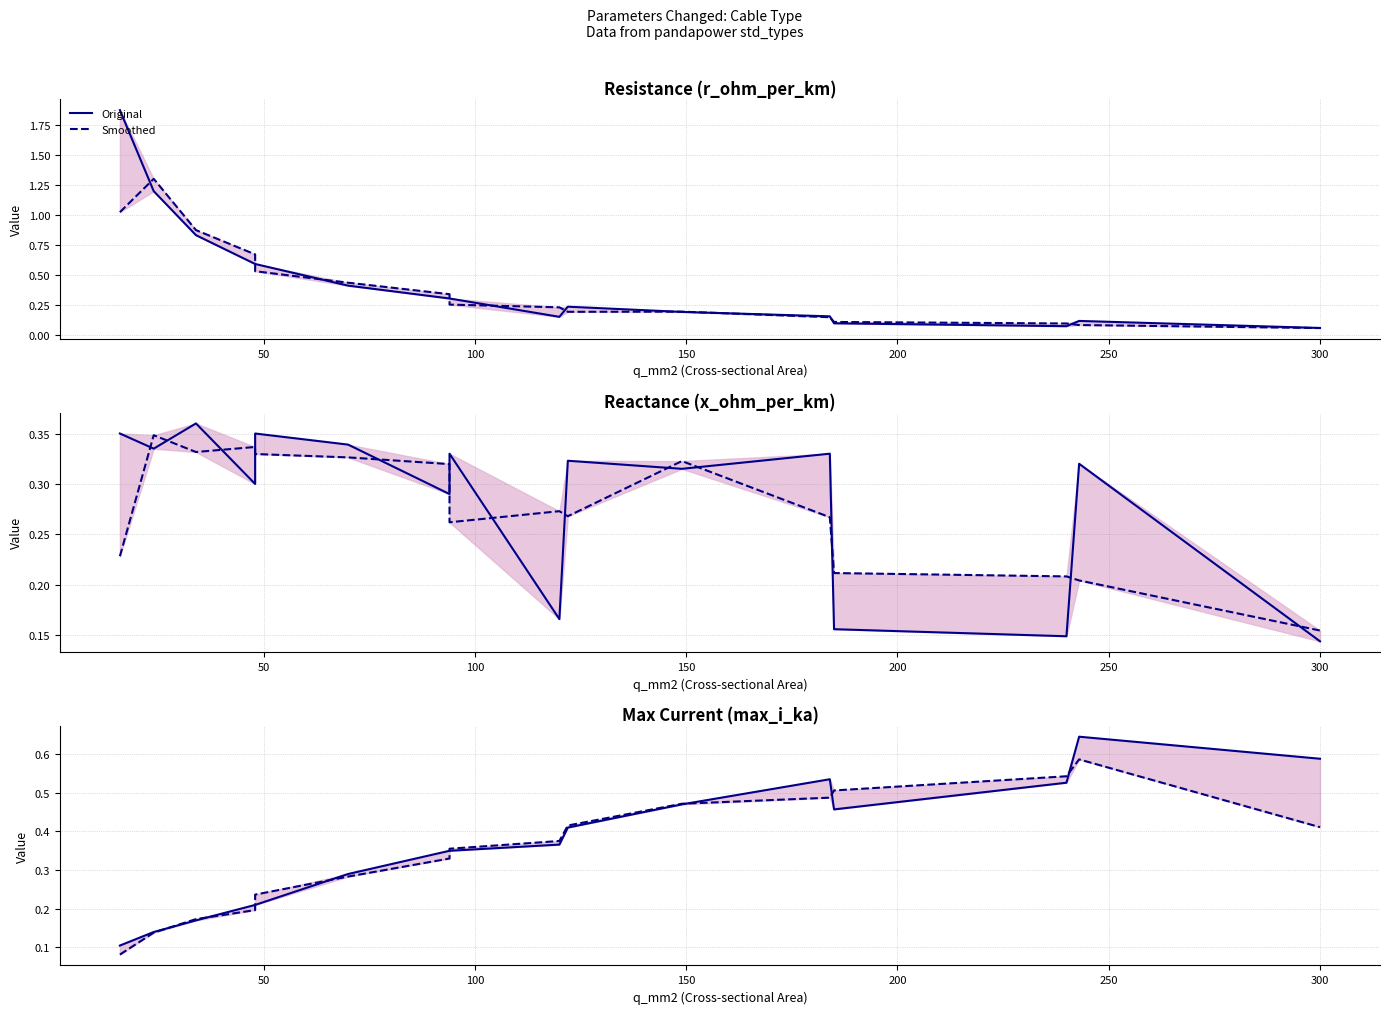

True or false: Original has a value of 0.2 at 9.

False